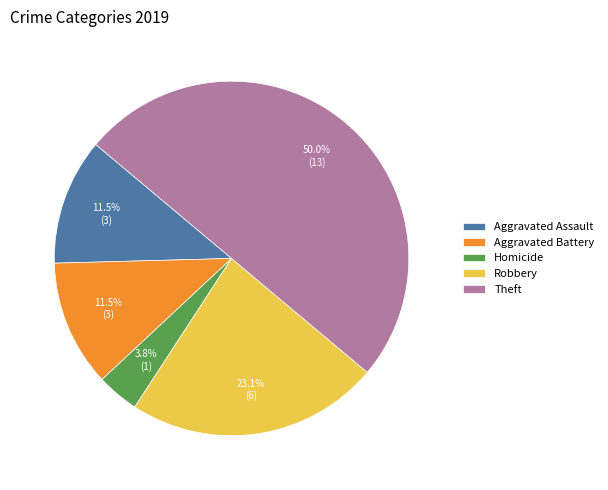

Between Aggravated Assault and Homicide, which is larger?

Aggravated Assault